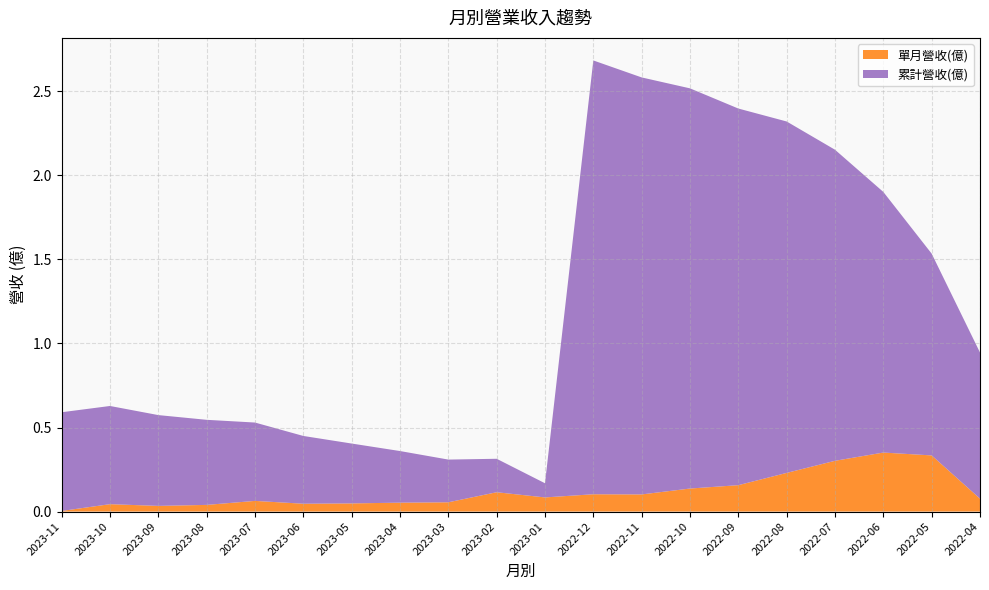

Reading left to right, transcribe all the data shown in this chart.

單月營收(億): 2023-11=0.0	2023-10=0.0	2023-09=0.0	2023-08=0.0	2023-07=0.1	2023-06=0.0	2023-05=0.0	2023-04=0.1	2023-03=0.1	2023-02=0.1	2023-01=0.1	2022-12=0.1	2022-11=0.1	2022-10=0.1	2022-09=0.2	2022-08=0.2	2022-07=0.3	2022-06=0.4	2022-05=0.3	2022-04=0.1
累計營收(億): 2023-11=0.6	2023-10=0.6	2023-09=0.5	2023-08=0.5	2023-07=0.5	2023-06=0.4	2023-05=0.4	2023-04=0.3	2023-03=0.3	2023-02=0.2	2023-01=0.1	2022-12=2.6	2022-11=2.5	2022-10=2.4	2022-09=2.2	2022-08=2.1	2022-07=1.9	2022-06=1.6	2022-05=1.2	2022-04=0.9